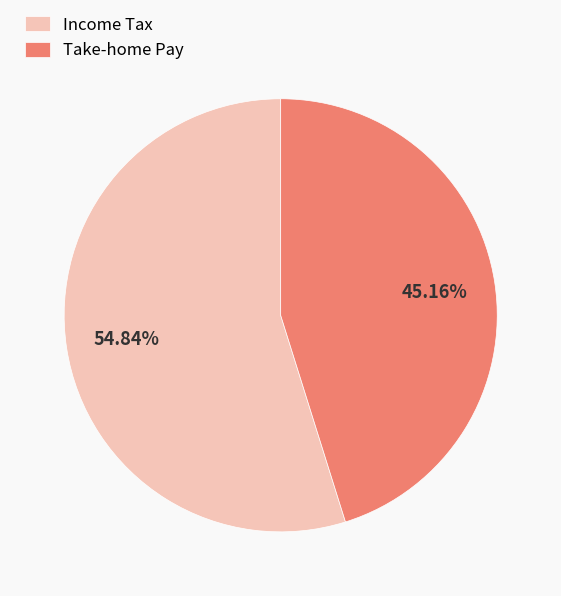

Approximately how many times larger is the value at Take-home Pay compared to Income Tax?

0.8